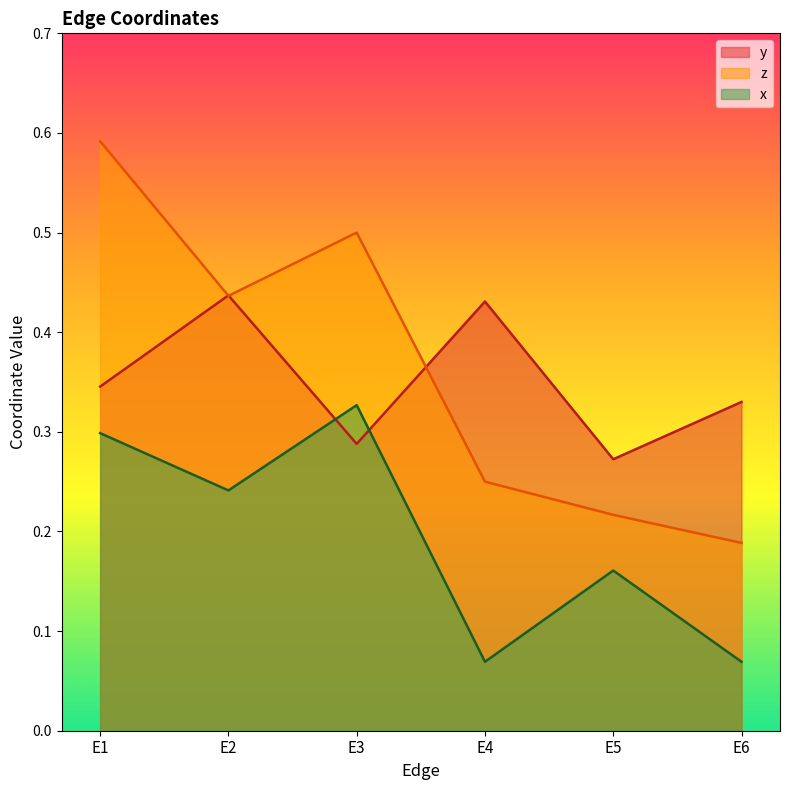

At which label is y closest to 0?

E5